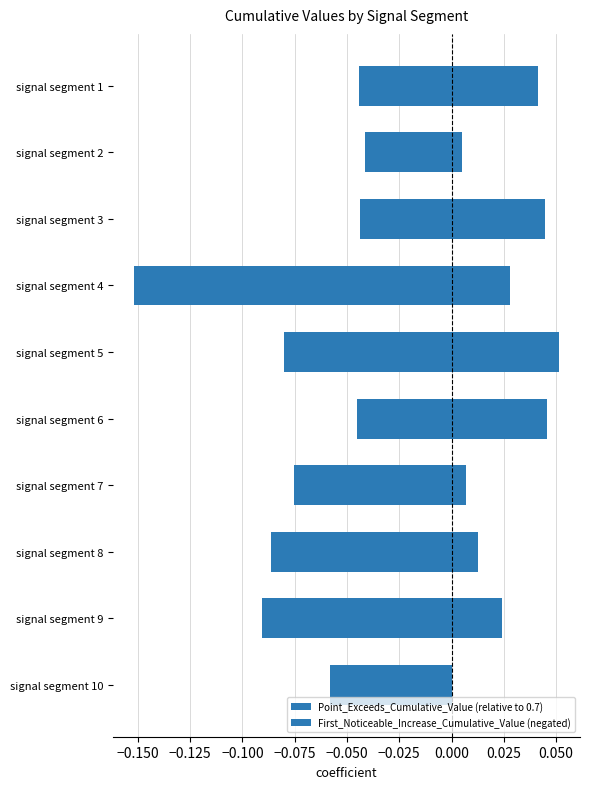

Which series changed the most between signal segment 1 and signal segment 6?

Point_Exceeds_Cumulative_Value (relative to 0.7)